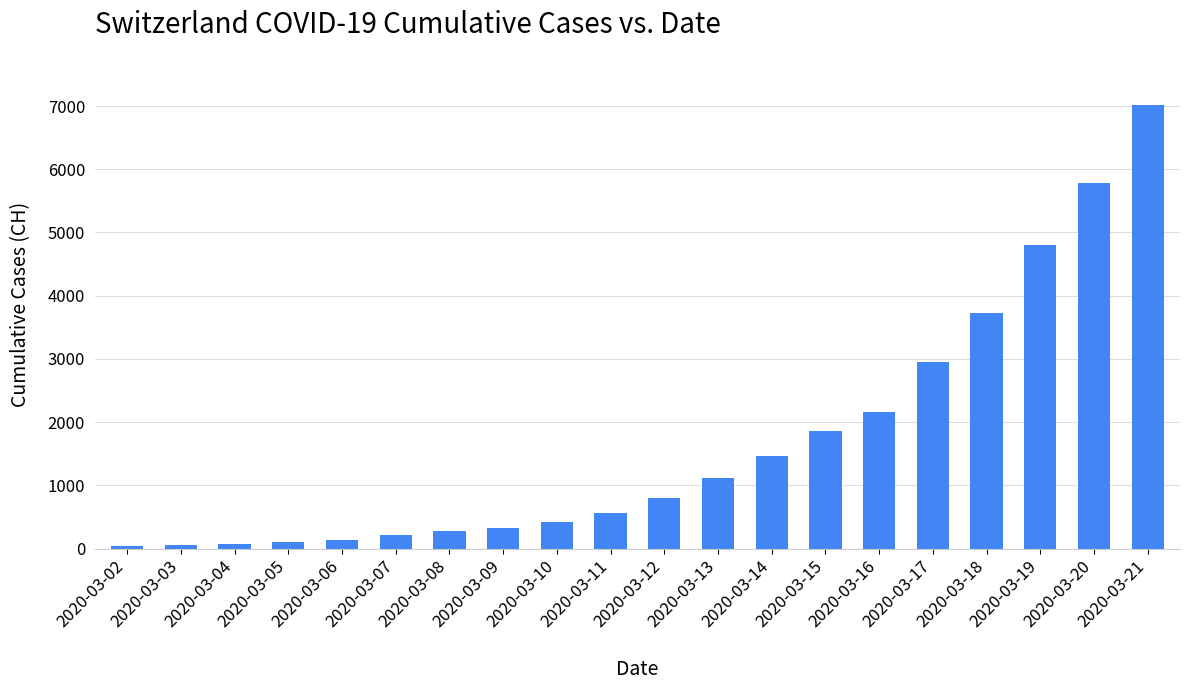

What is the average value?

1695